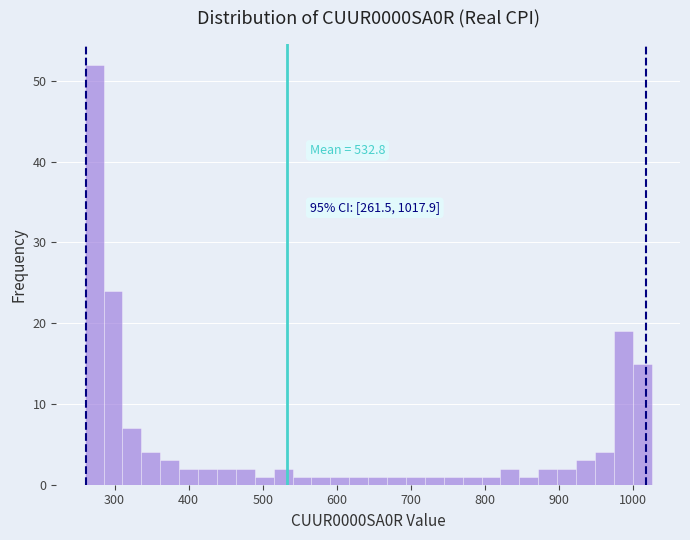

Around what value on the x-axis is the tallest bar? Give the approximate position of its centre, as read against the axis.

270